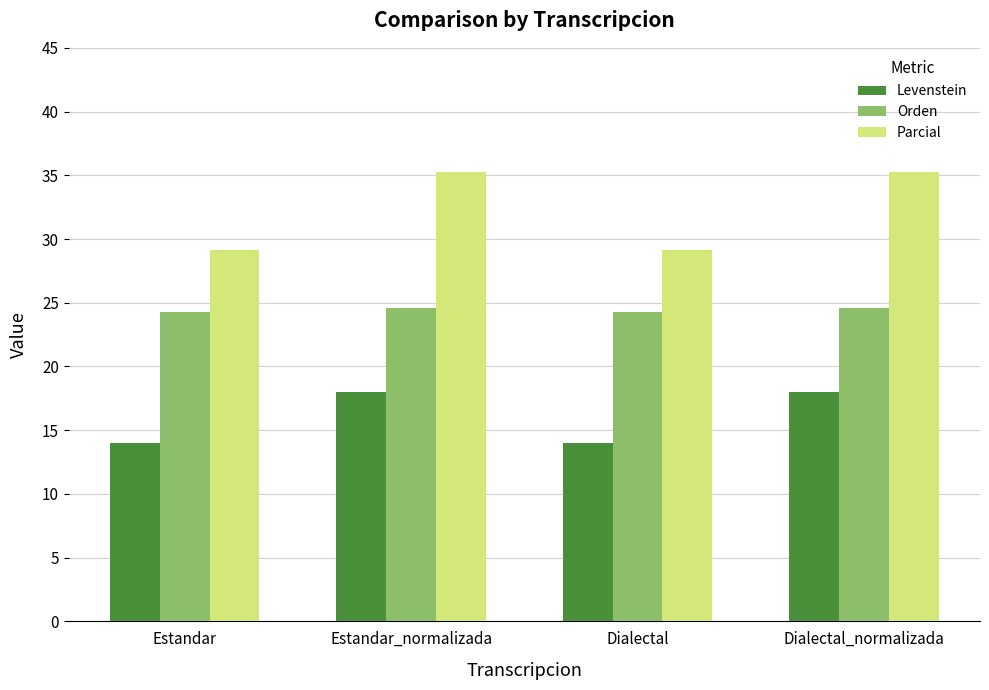

Which series has the largest total across all categories?

Parcial